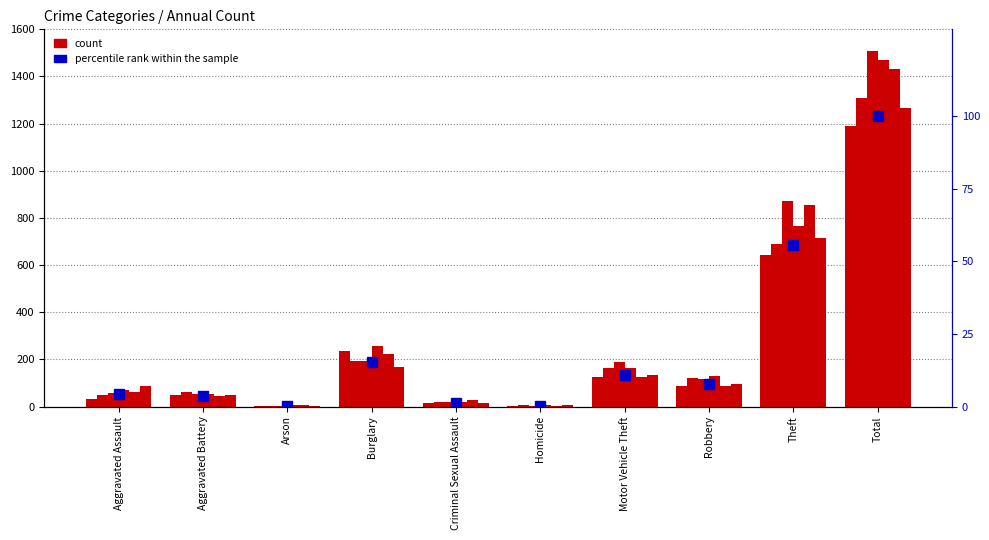

What is the label of the 6th bar from the right?

Criminal Sexual Assault